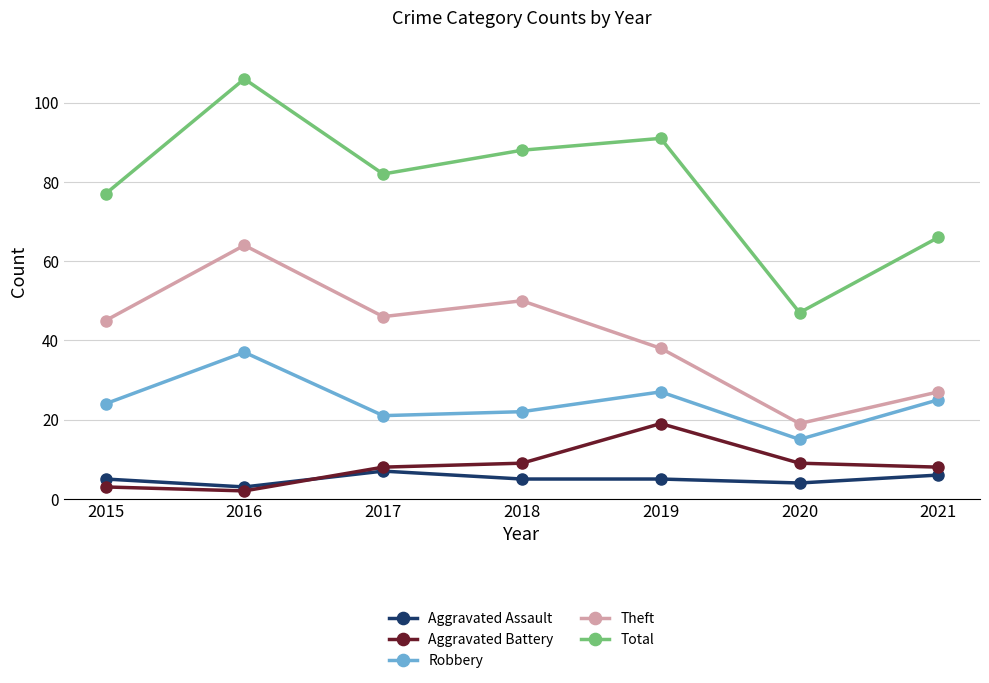

True or false: Robbery has more than 0 interior local peaks.

True